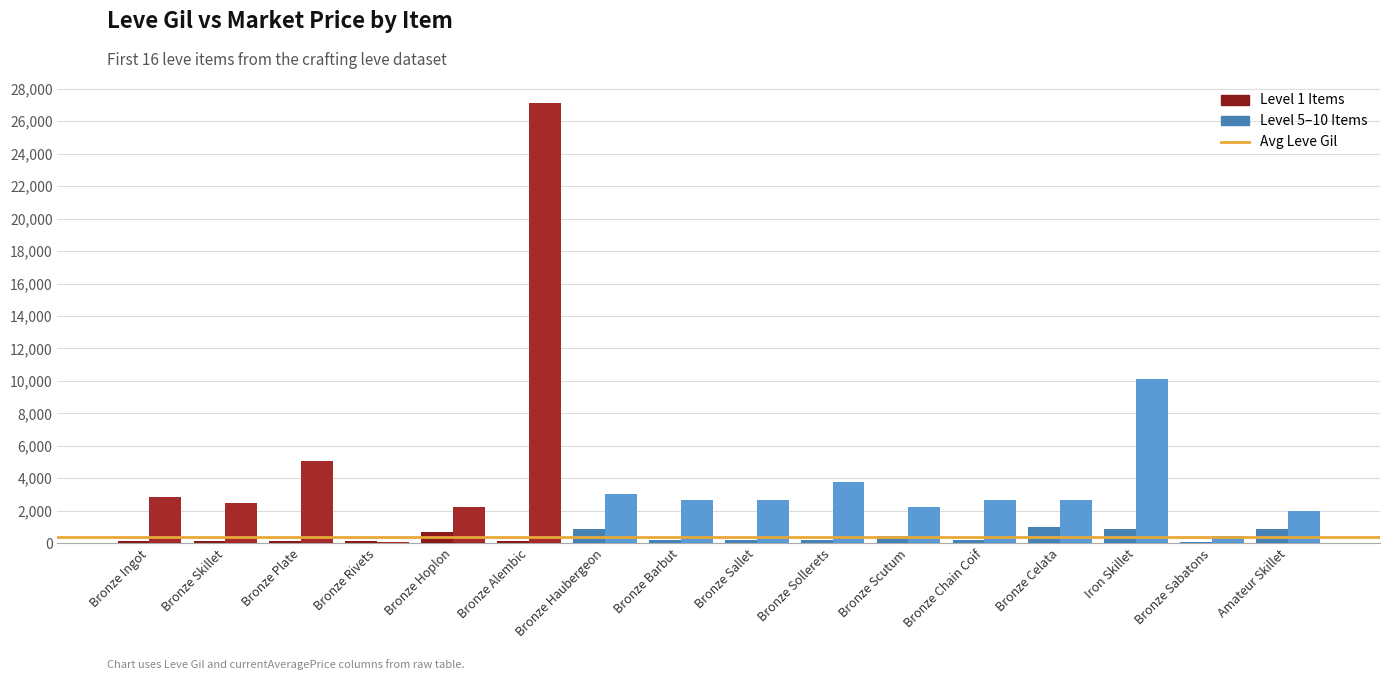

Are the bars grouped side by side (vs. stacked)?

Yes